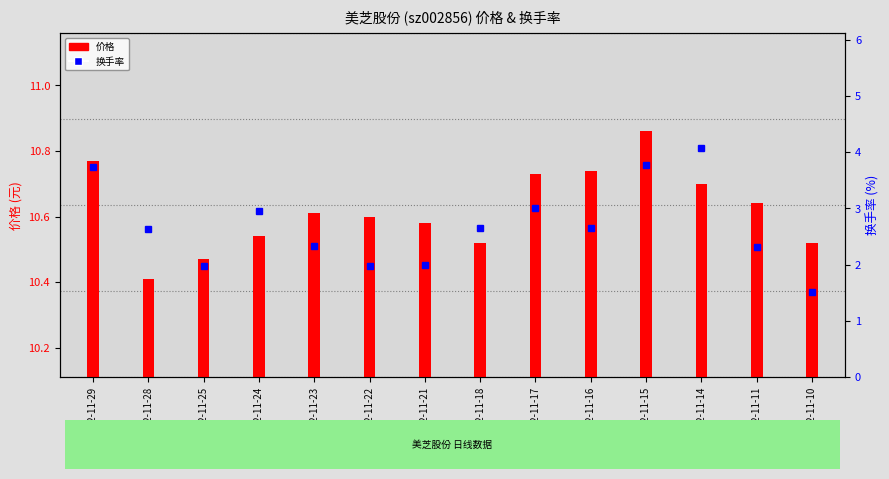

How many 价格 values are between 10 and 11?

14